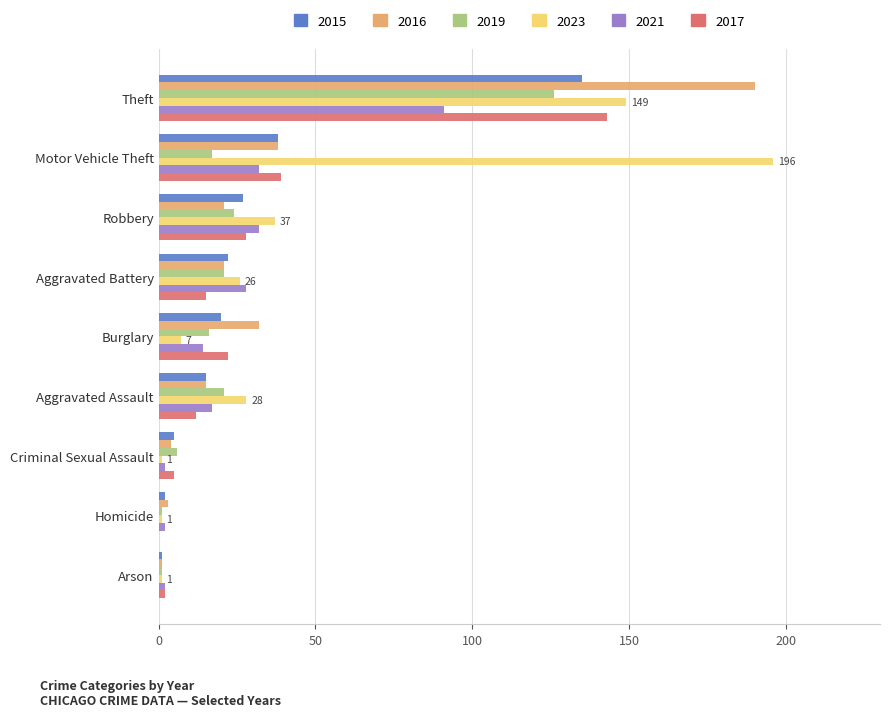

What is the total value across all series at Burglary?

111